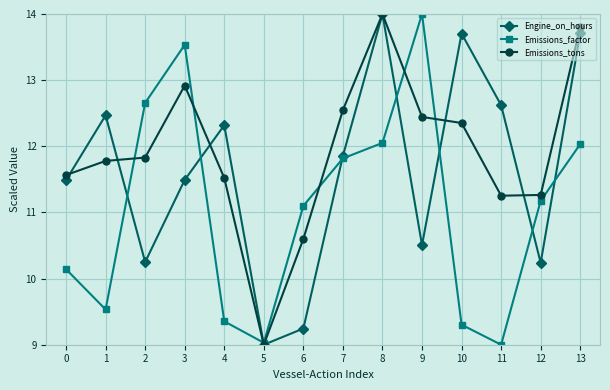

Which series changed the most between 10 and 13?

Emissions_factor